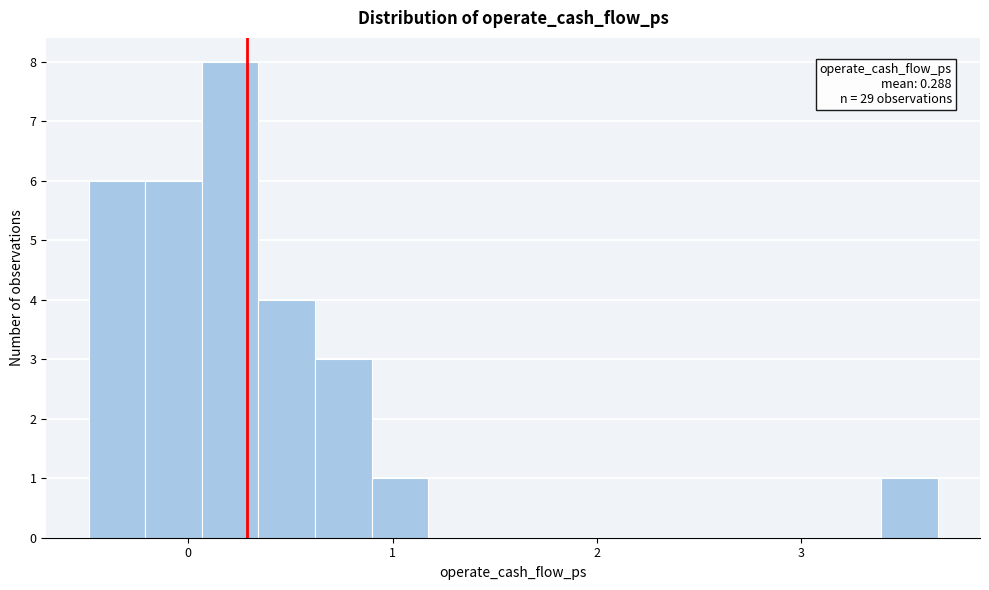

Around what value on the x-axis is the tallest bar? Give the approximate position of its centre, as read against the axis.

0.2